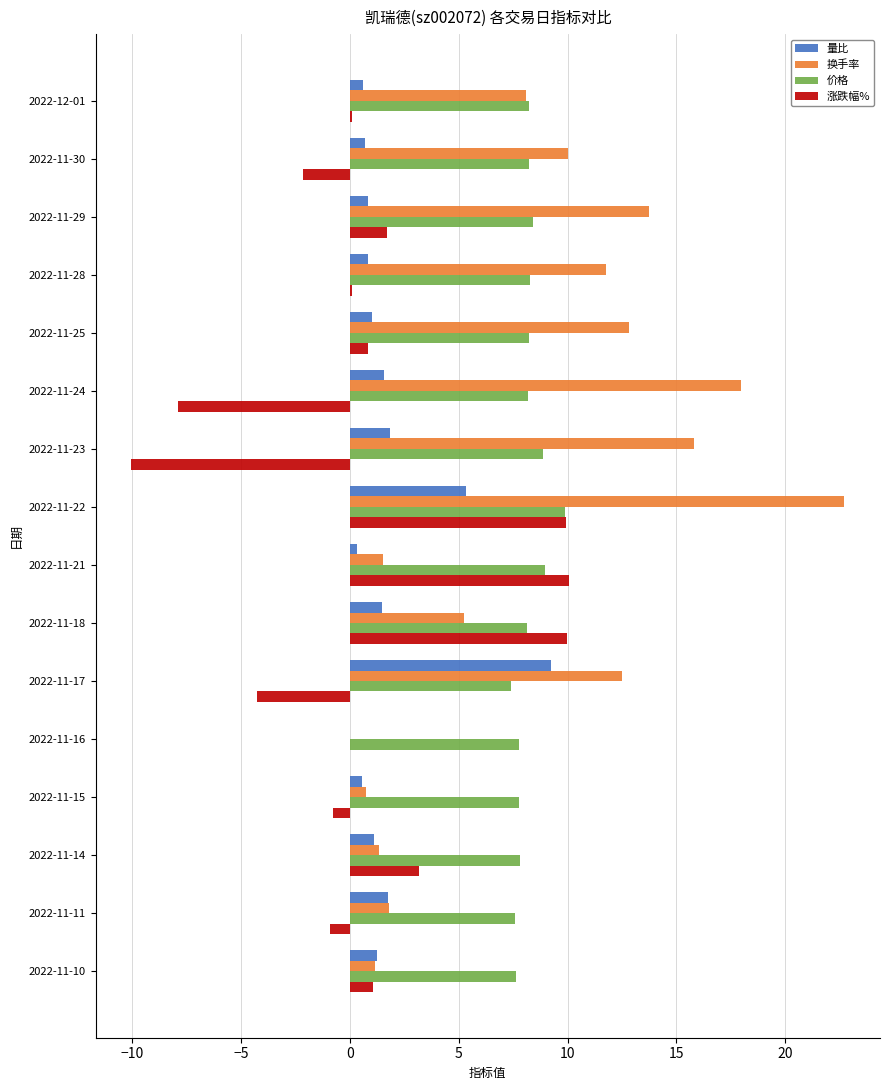

What is the maximum value for 价格?

9.9